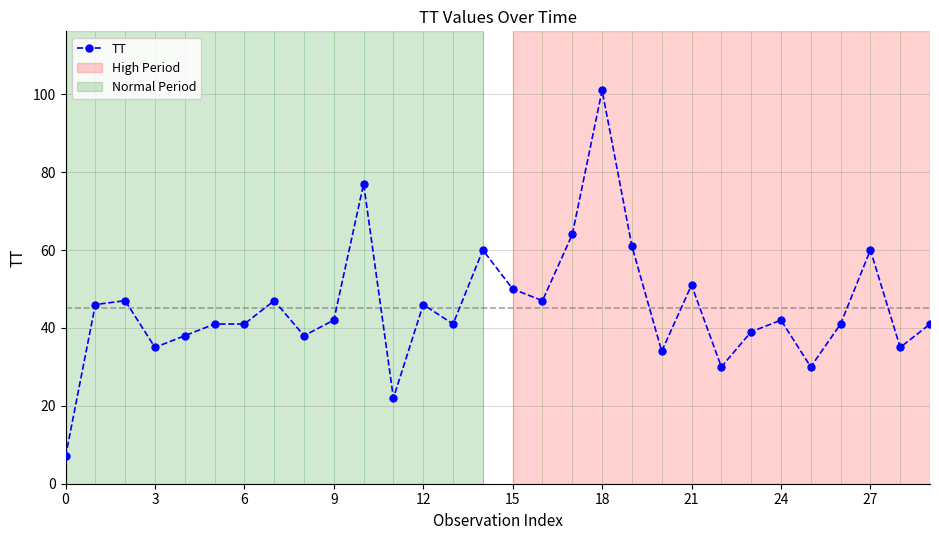

Reading left to right, what are all the values shown in this chart?

7	46	47	35	38	41	41	47	38	42	77	22	46	41	60	50	47	64	101	61	34	51	30	39	42	30	41	60	35	41